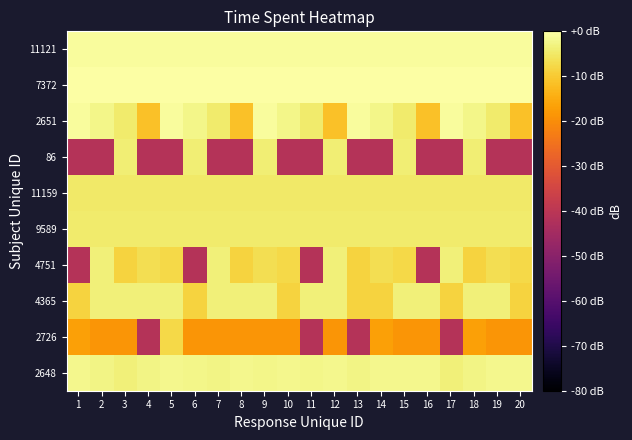

What is the smallest value displayed?

-41.5